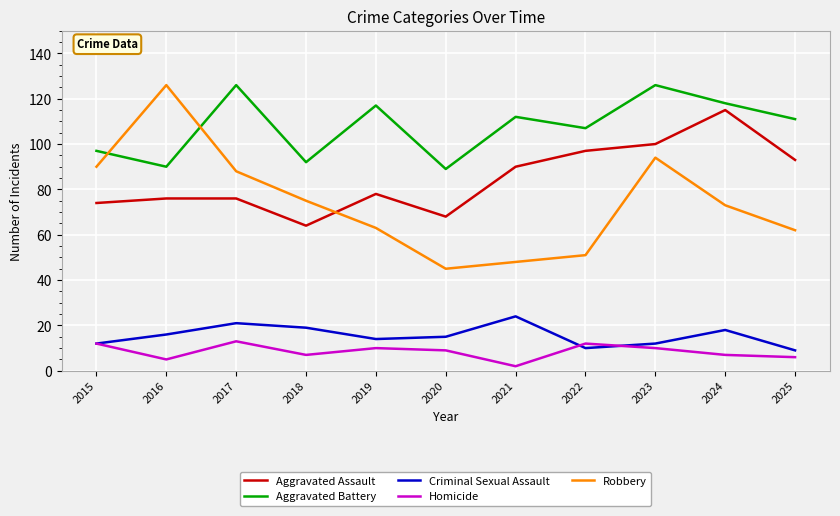

What is the sum of all Robbery values?

815